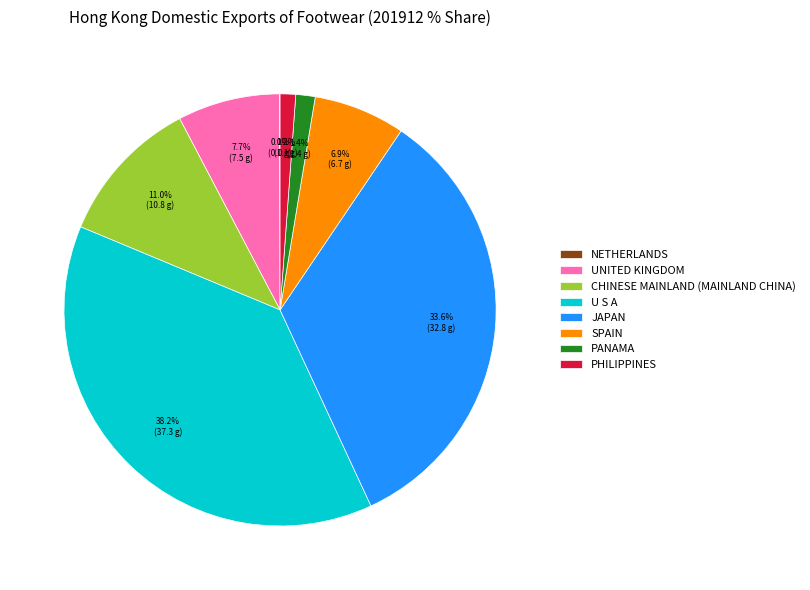

Which slice is the largest?

U S A